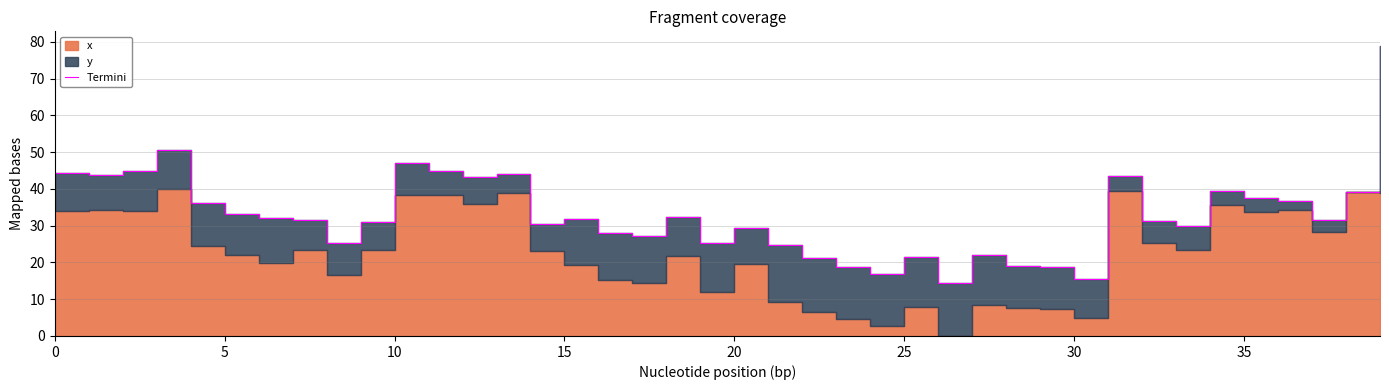

The value at 22 is 6.7. True or false?

False